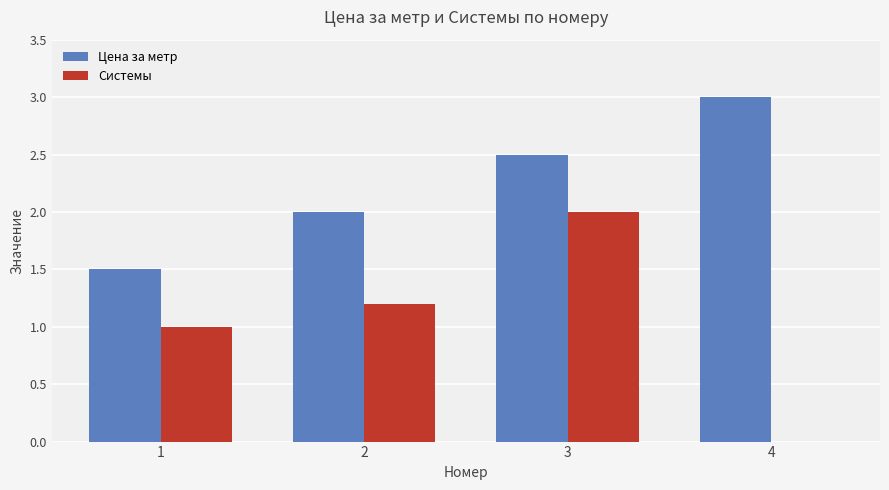

The value of Цена за метр at 2 is 3.1. True or false?

False